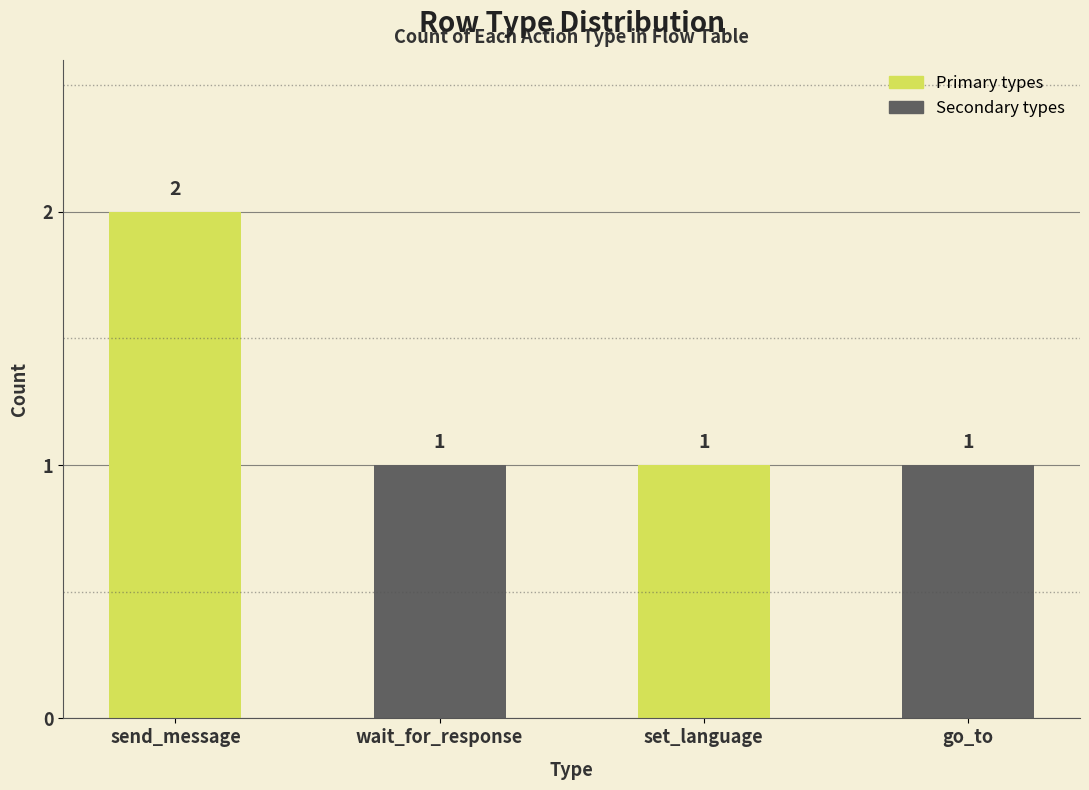

Approximately how many times larger is the value at go_to compared to wait_for_response?

1.0